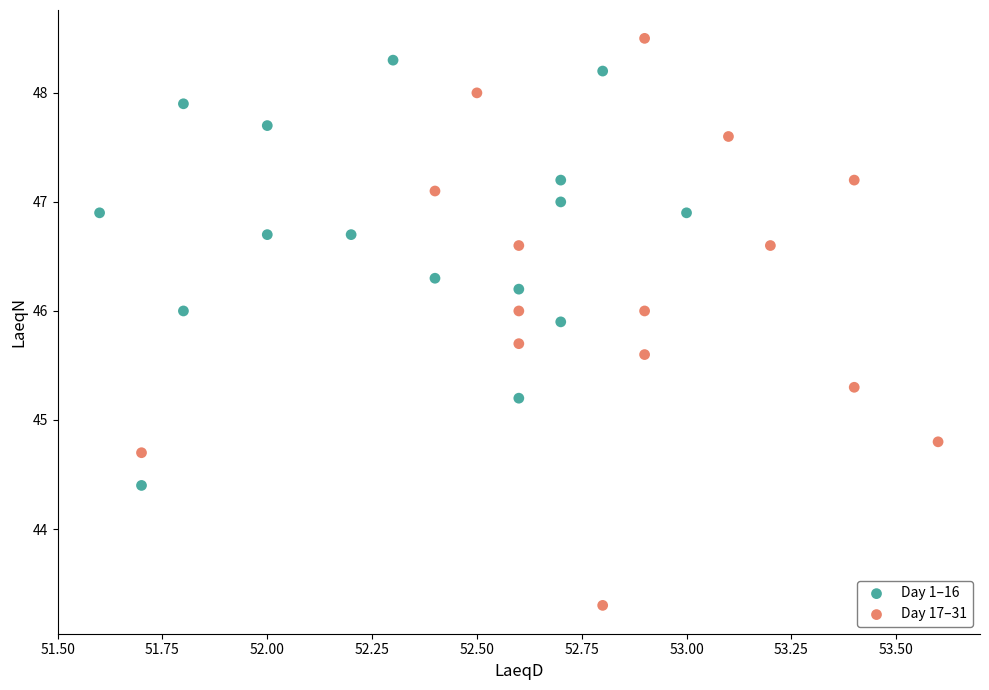

Which series reaches the minimum Y coordinate?

Day 17–31